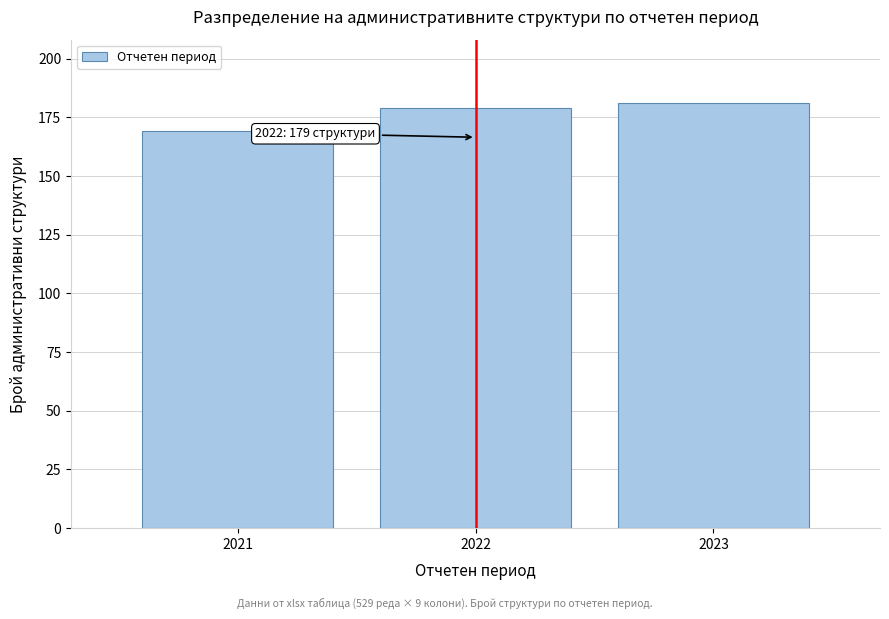

Reading left to right, what are all the values shown in this chart?

169	179	181